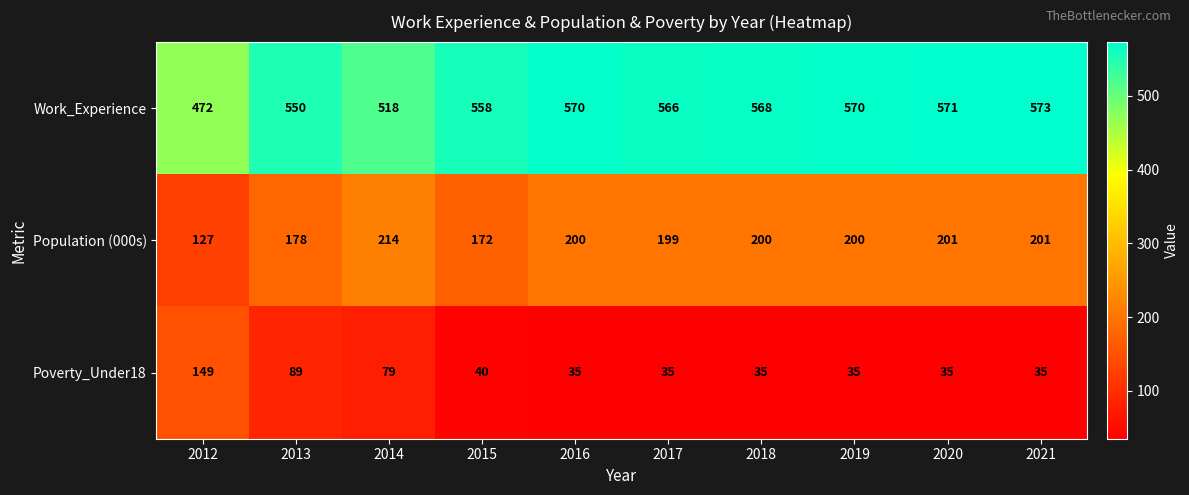

At which label is Population (000s) closest to 170?

2015